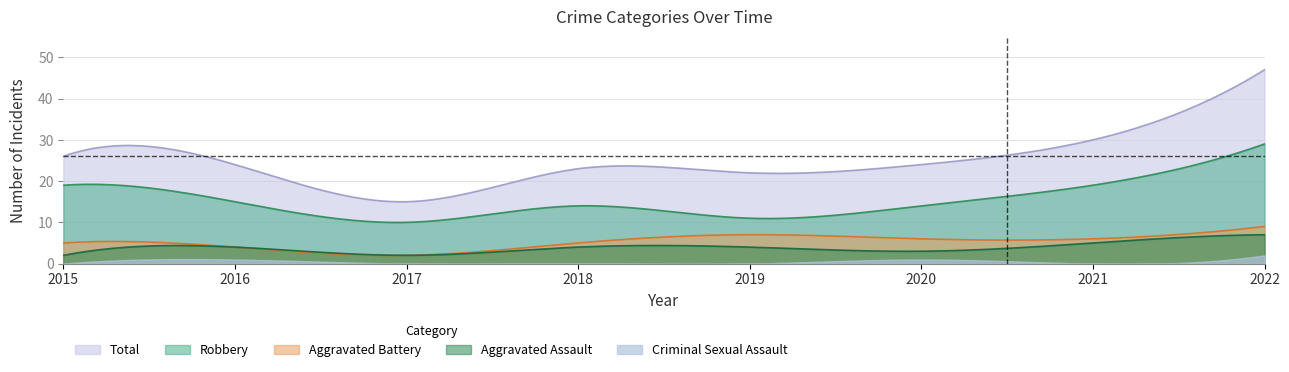

Does the chart display data point markers on the line(s)?

No